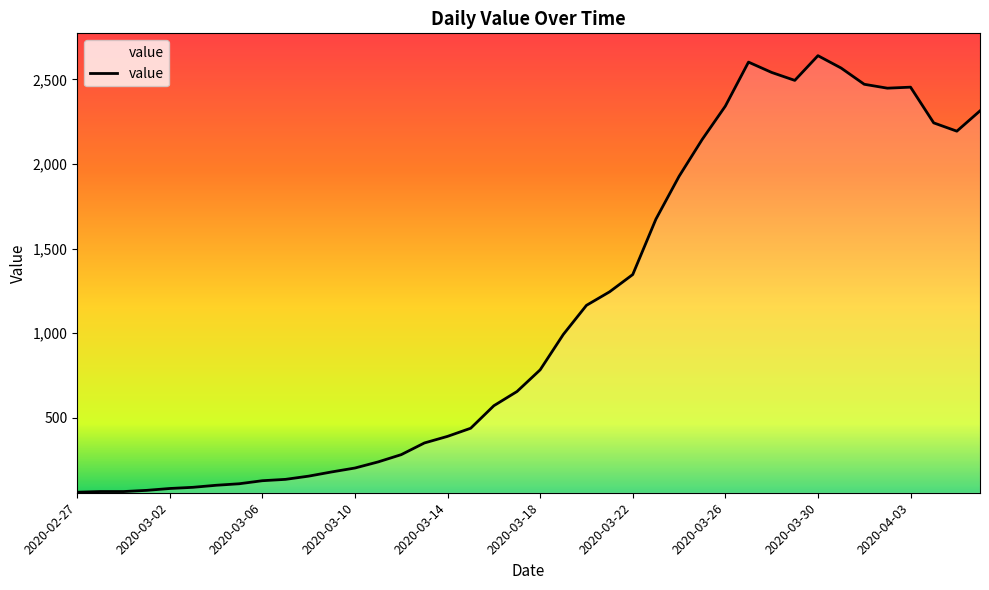

What is the sum of all values?

44979